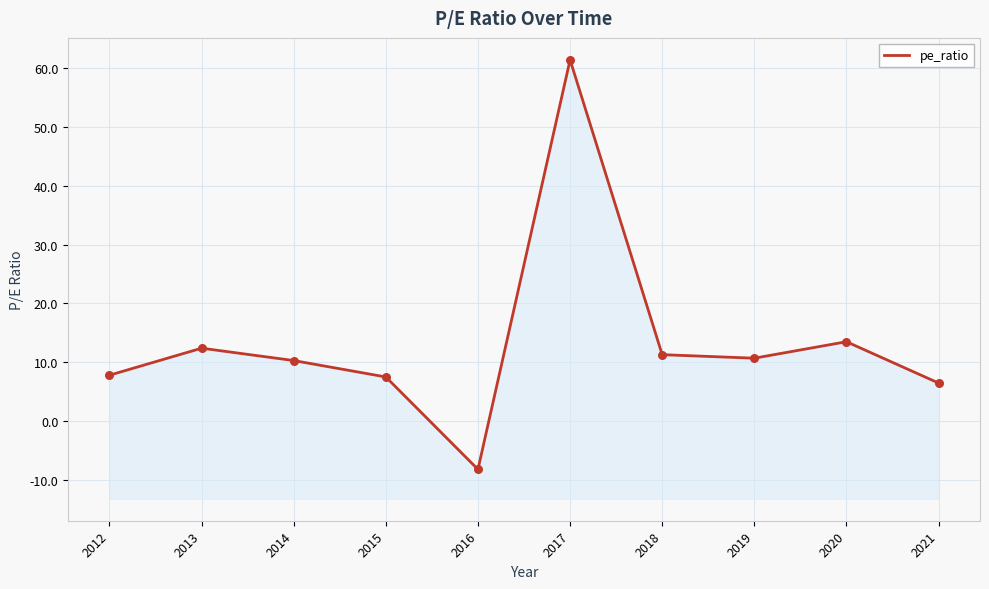

Which has a higher value, 2017 or 2016?

2017